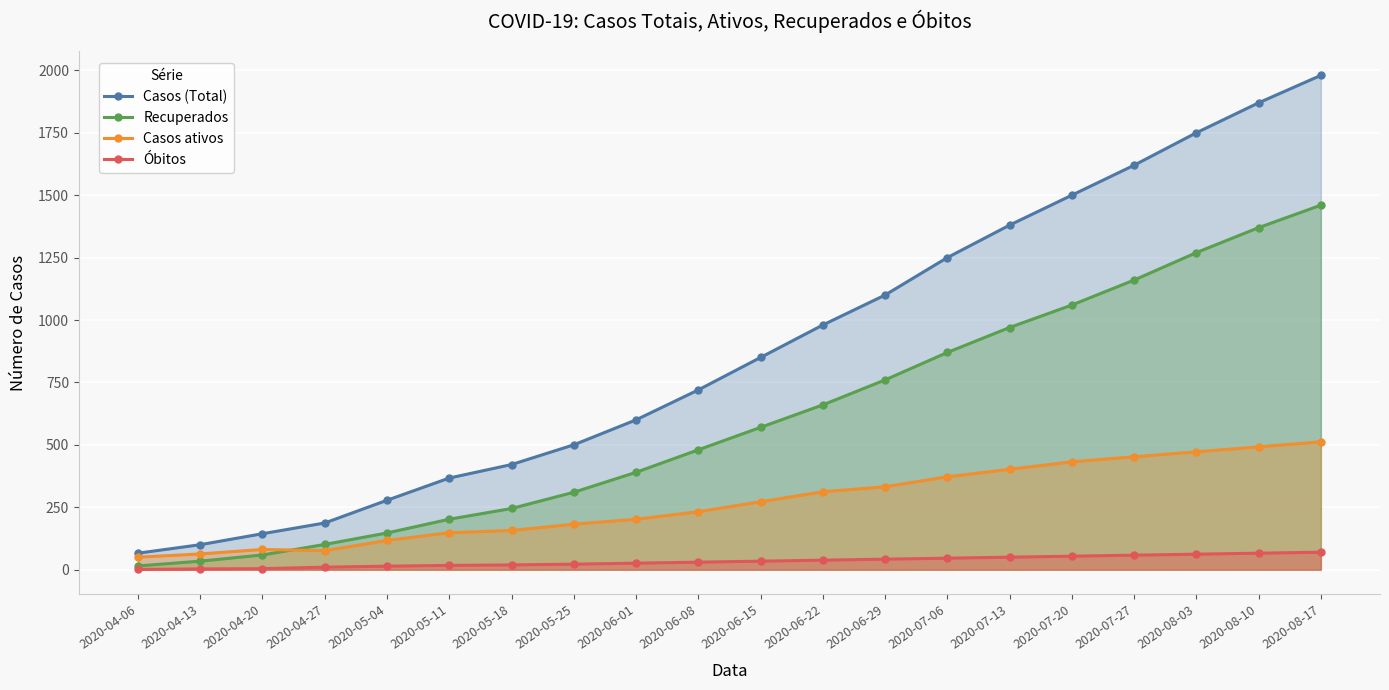

How many distinct data groups are displayed?

4